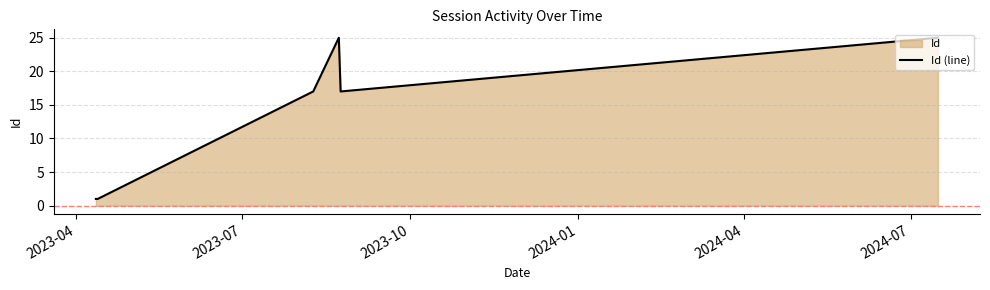

How many data points are above 17?

2